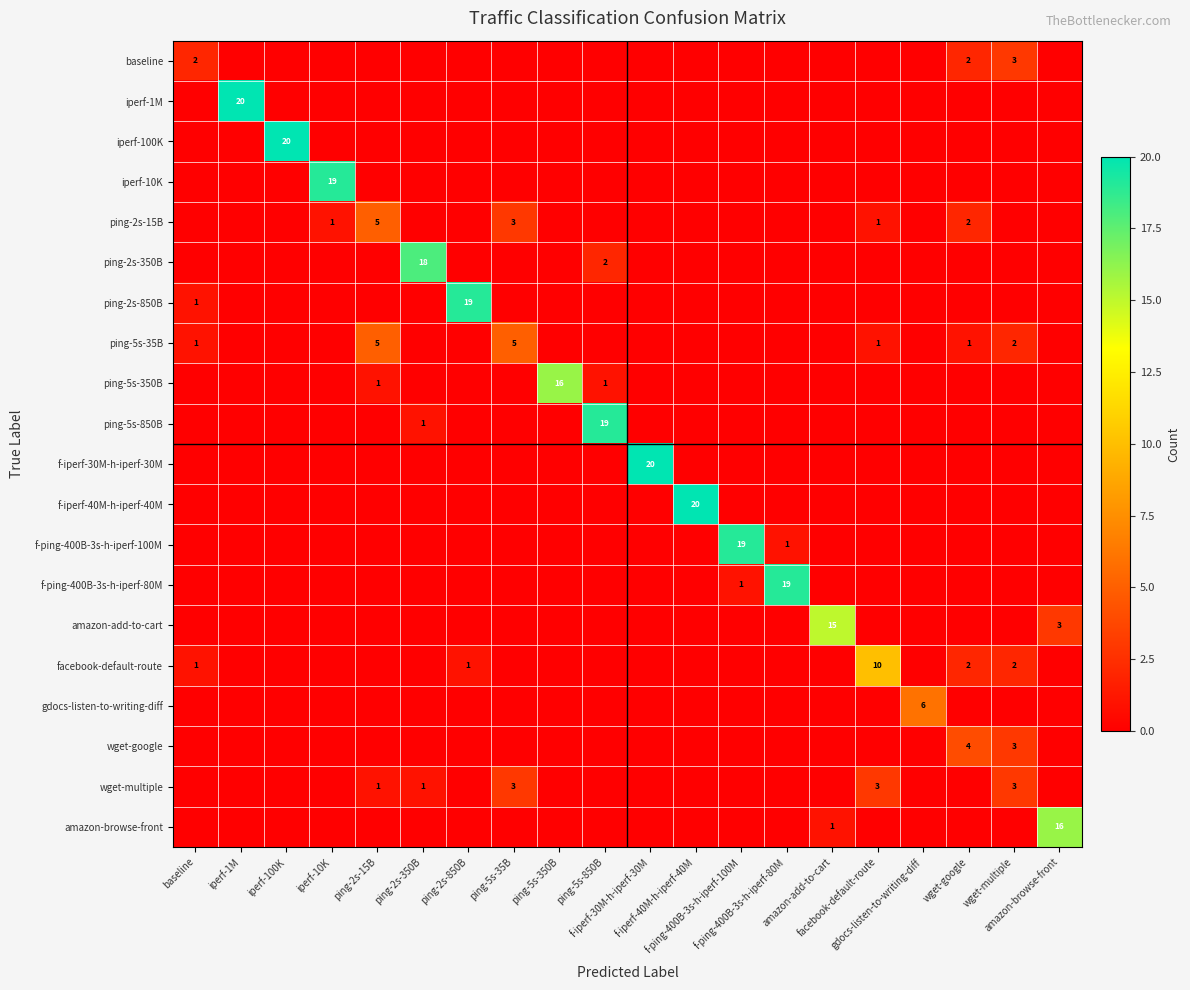

At which label is ping-5s-350B closest to 8?

ping-2s-15B